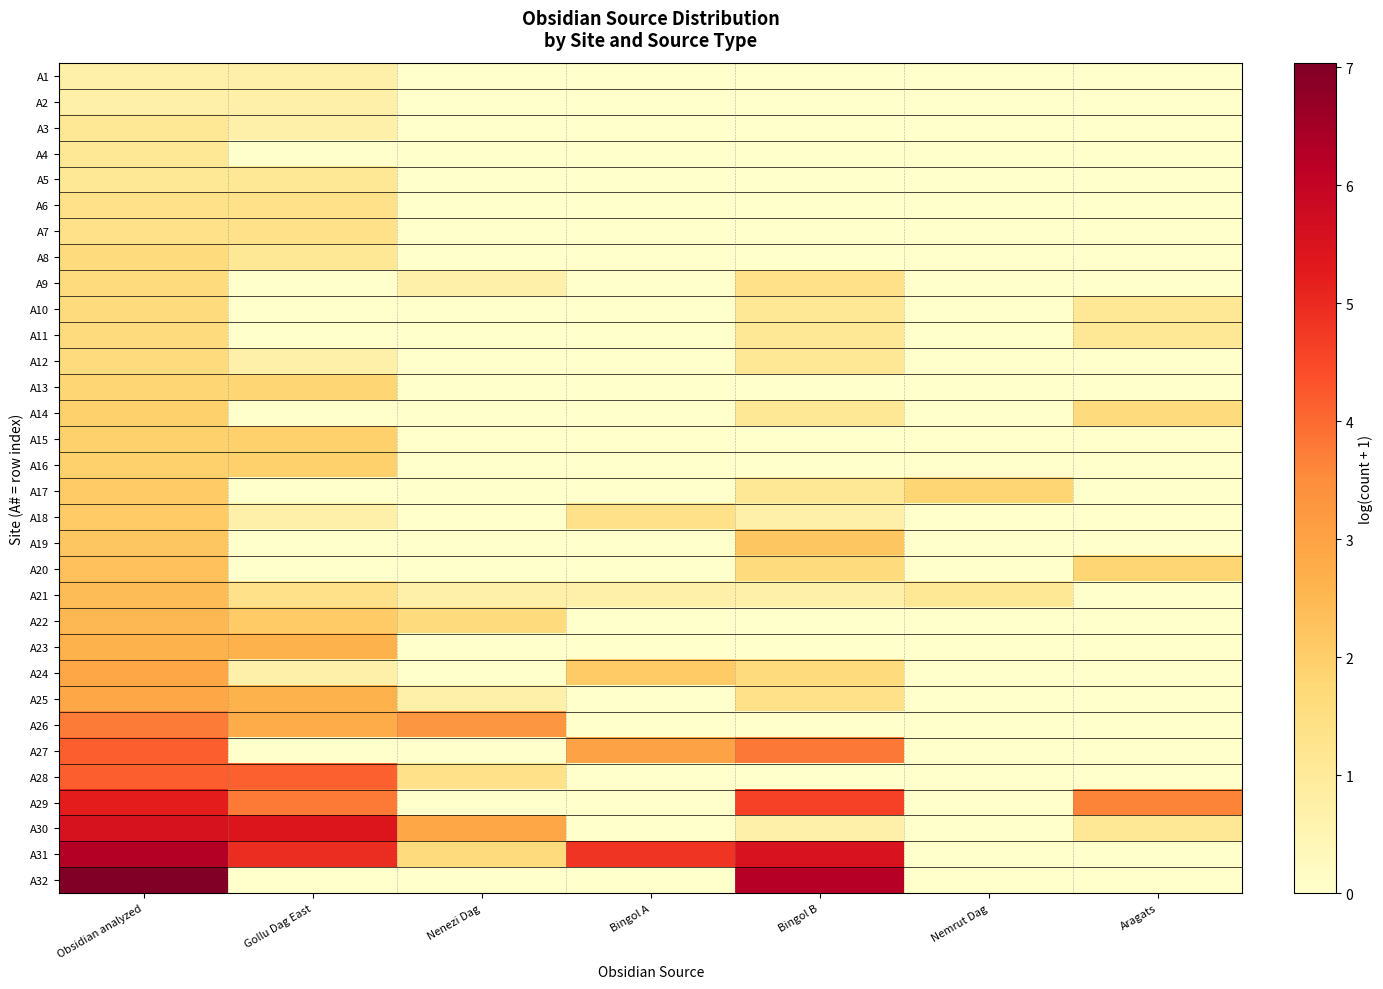

Rank the series at Obsidian analyzed from highest to lowest value.

A32, A31, A30, A29, A28, A27, A26, A24, A25, A23, A22, A21, A20, A19, A17, A18, A14, A15, A16, A13, A8, A9, A10, A11, A12, A6, A7, A3, A4, A5, A1, A2